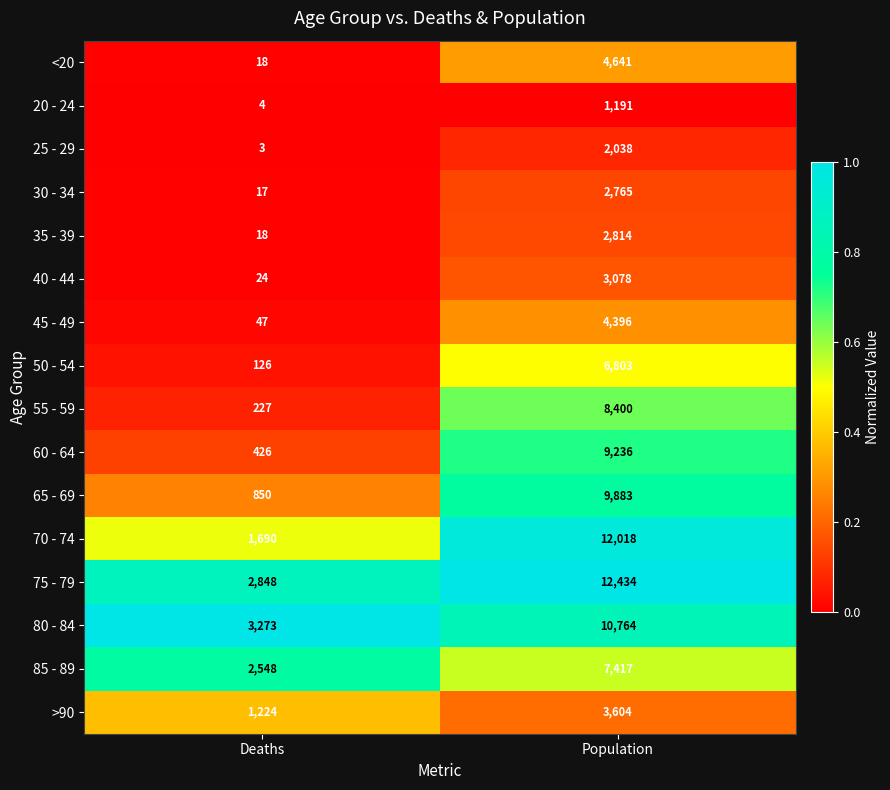

Which label corresponds to the smallest value in the chart?

Deaths